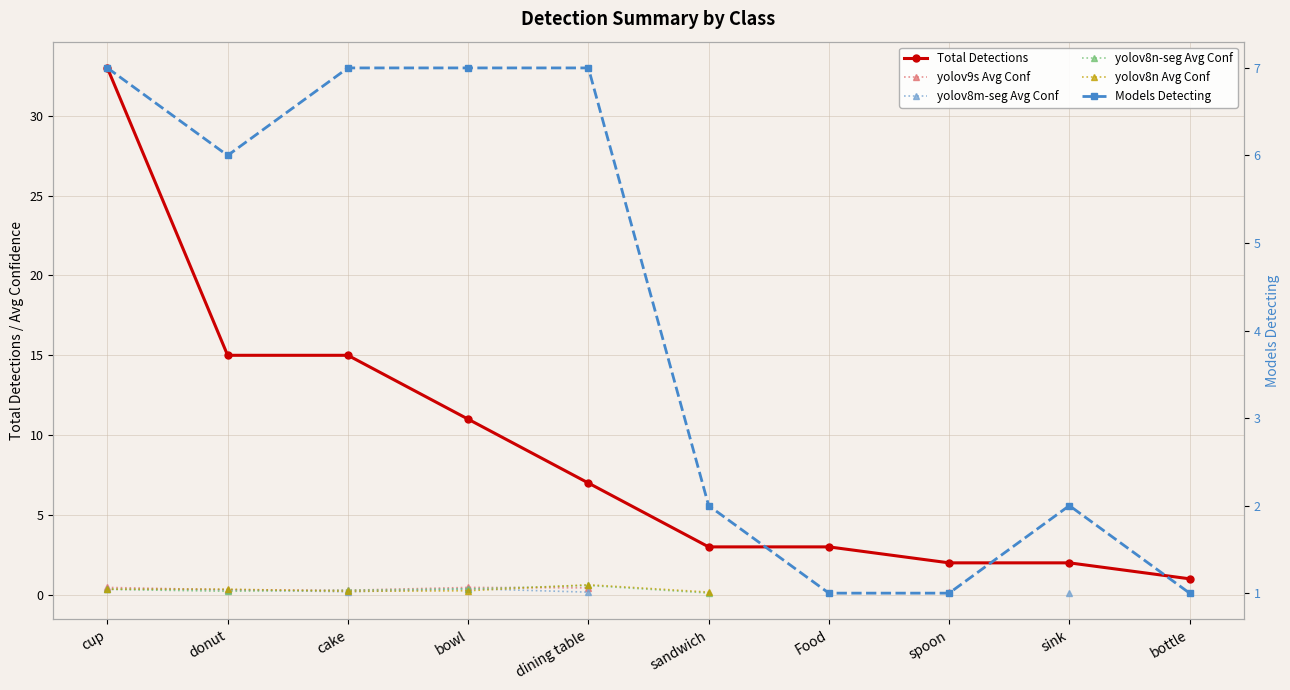

At bowl, list the series in order from largest to smallest.

Total Detections, Models Detecting, yolov9s Avg Conf, yolov8m-seg Avg Conf, yolov8n-seg Avg Conf, yolov8n Avg Conf